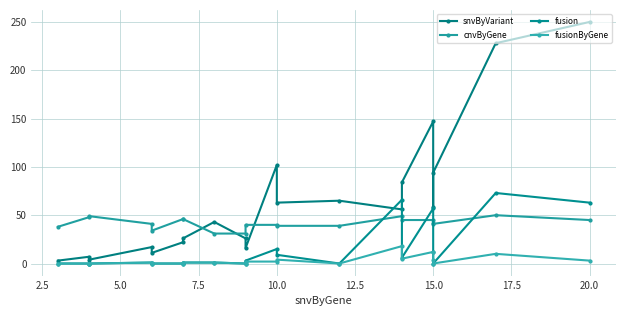

Is the value of cnvByGene at 17.5 greater than the value of fusion at 5.0?

Yes